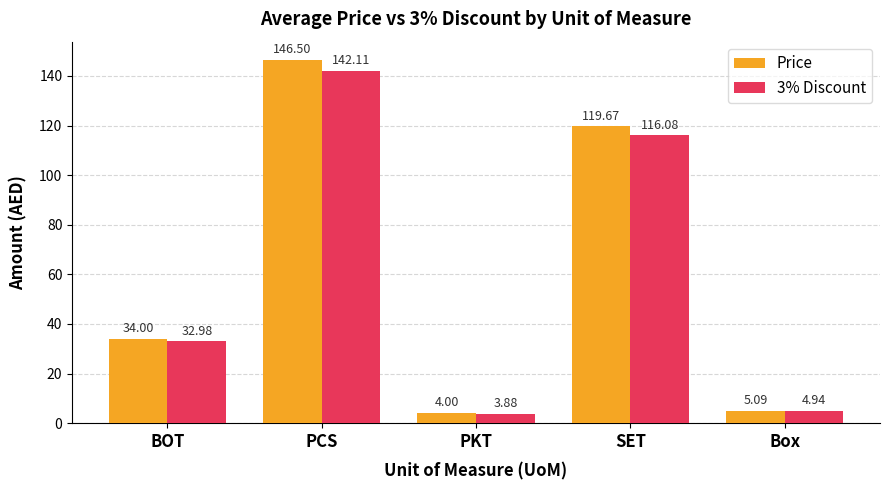

What is the spread (max minus min) of values at BOT?

1.0